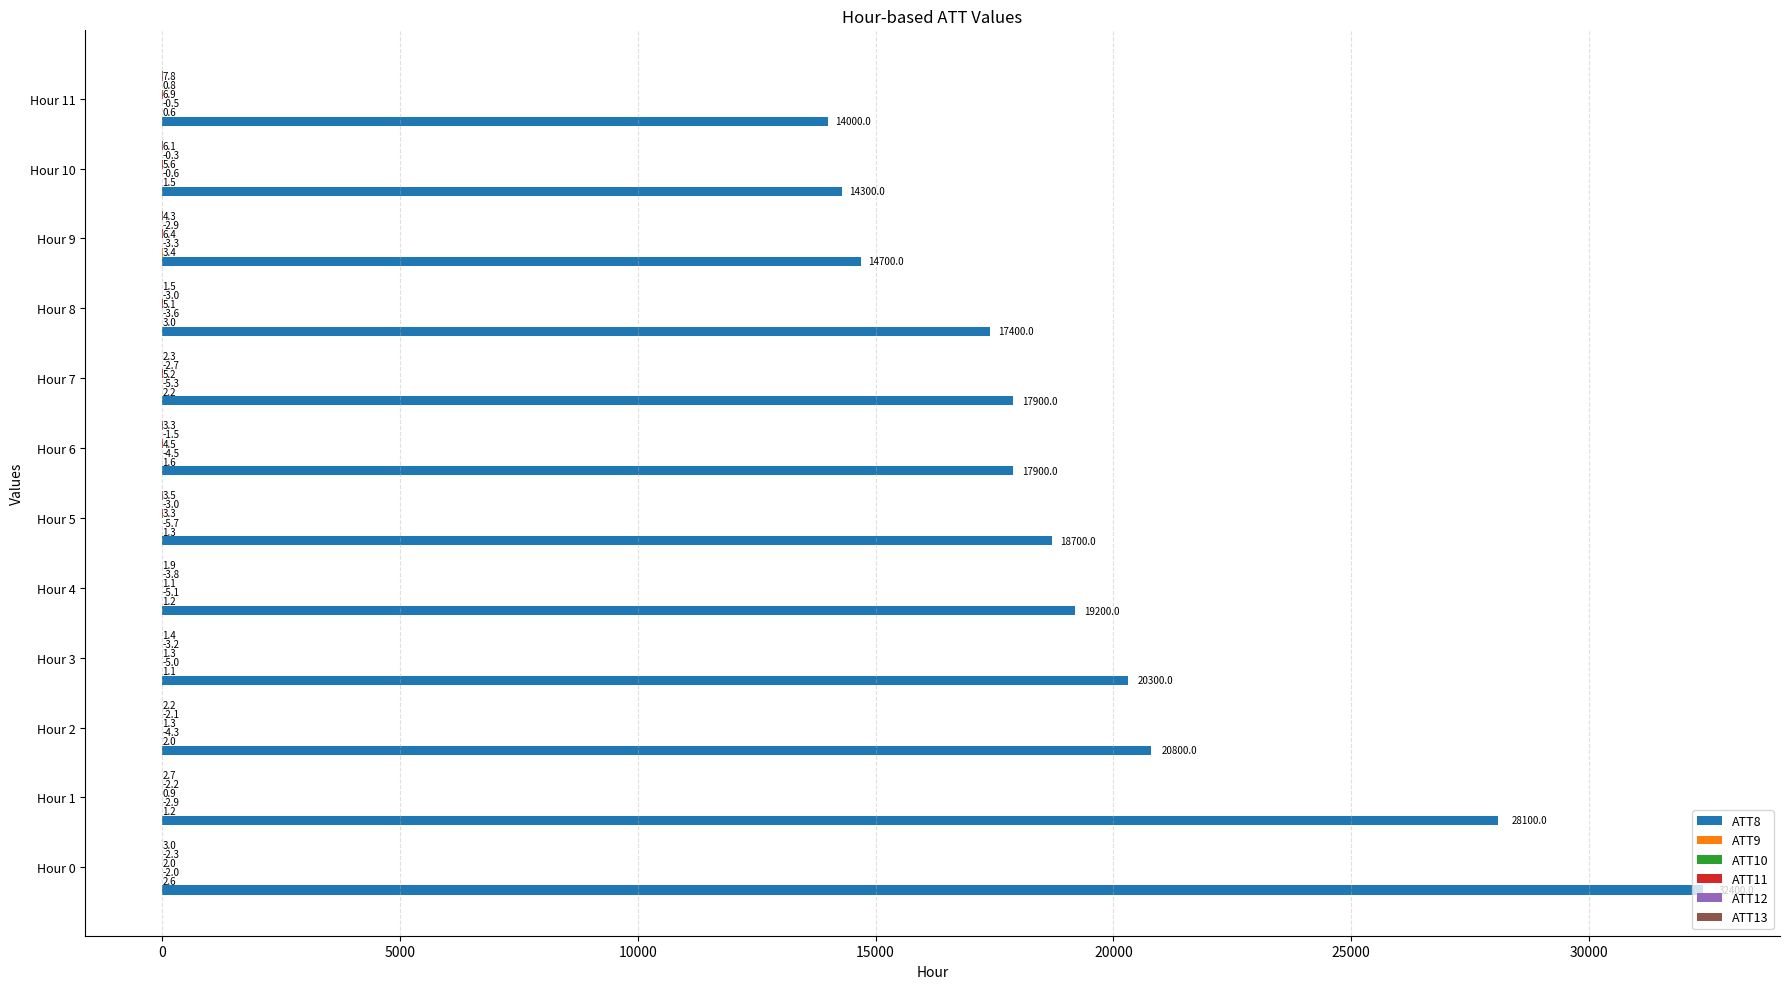

Between Hour 1 and Hour 9, which series saw the biggest shift?

ATT8